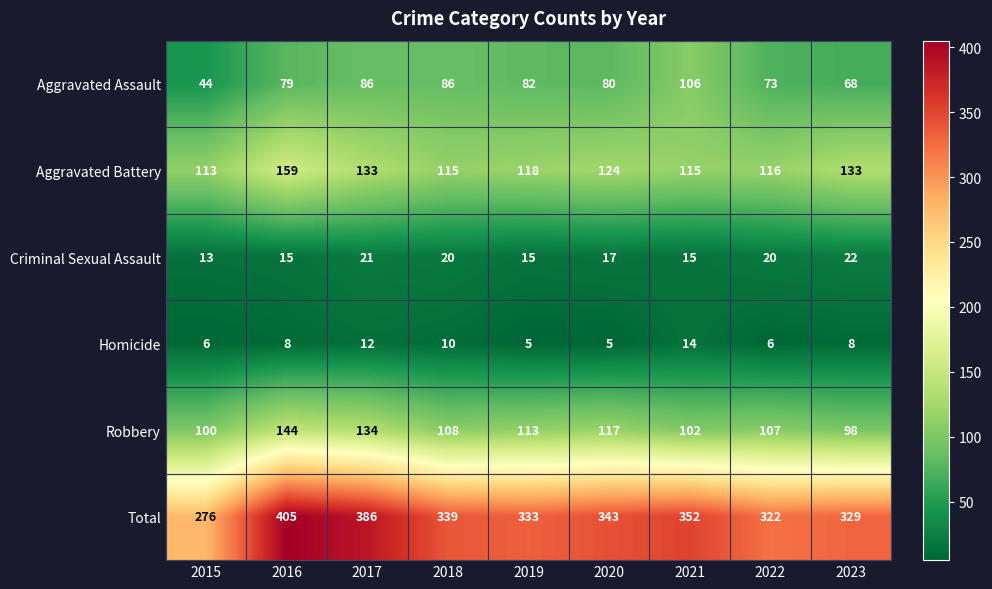

What value does the Aggravated Battery series have at 2016, to the nearest 10?

160